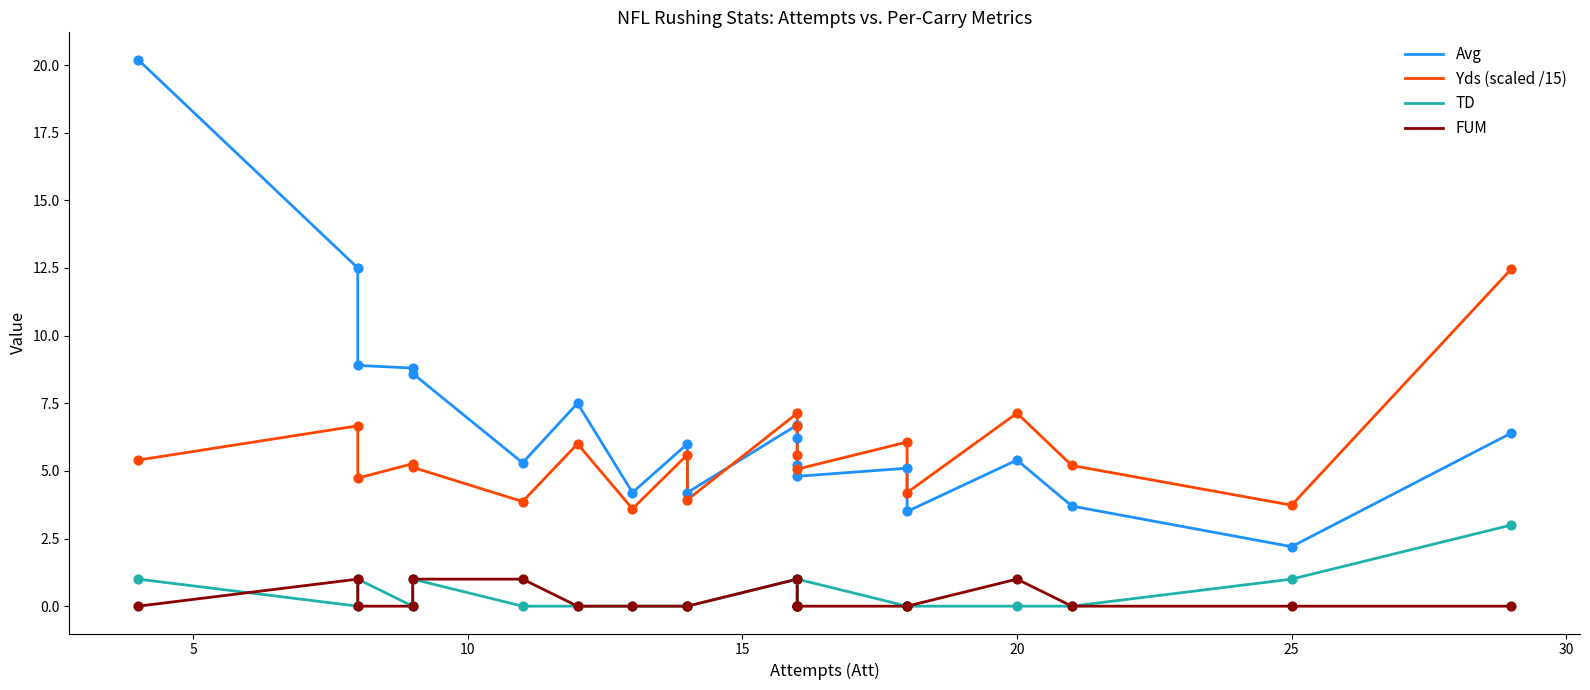

Which series has the largest Y range (max minus min)?

Avg